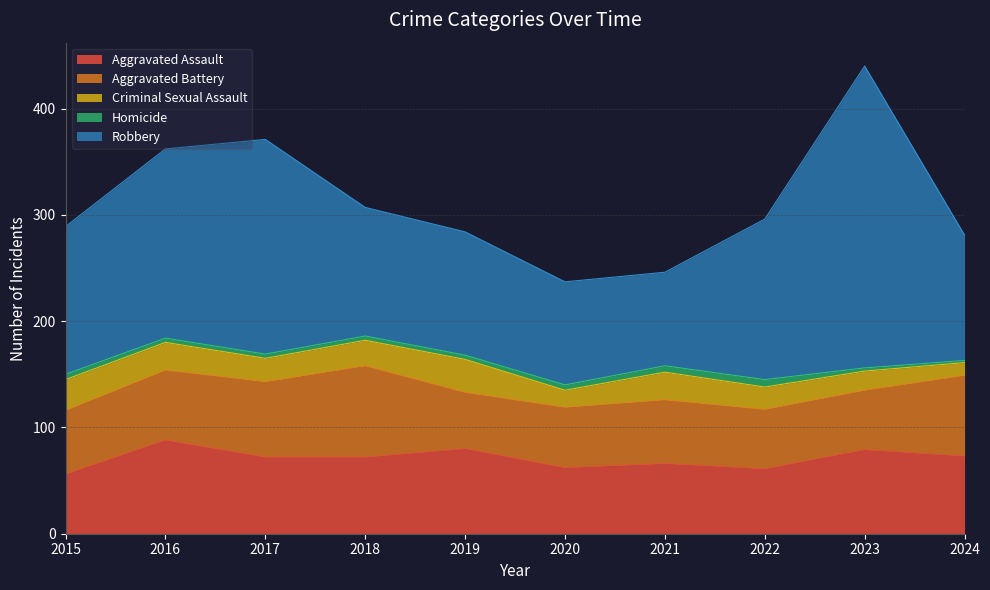

Rank the series by their maximum value, from lowest to highest.

Homicide, Criminal Sexual Assault, Aggravated Battery, Aggravated Assault, Robbery